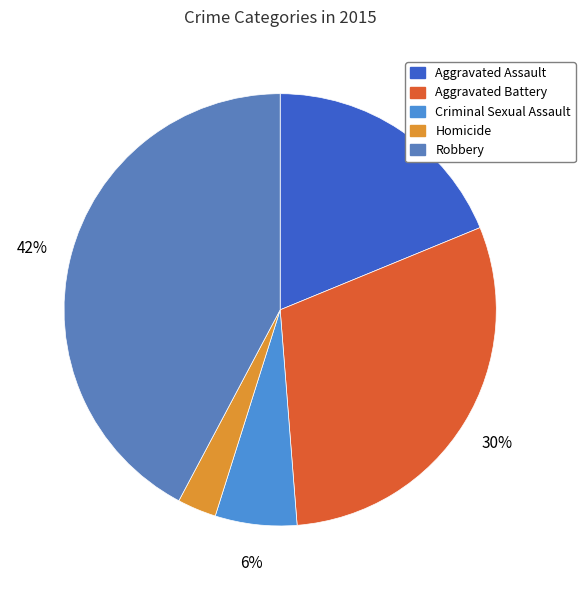

Which category has the smallest portion of the pie?

Homicide